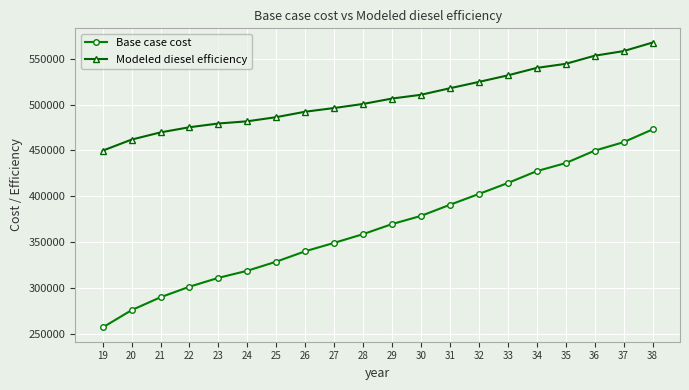

True or false: Modeled diesel efficiency and Base case cost cross at least once.

False